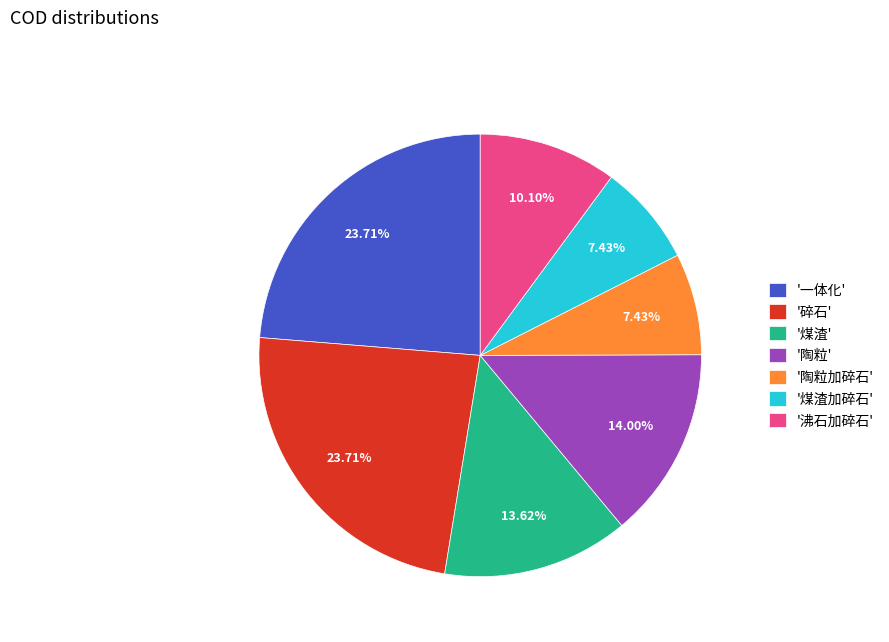

Does any single category account for the majority?

No